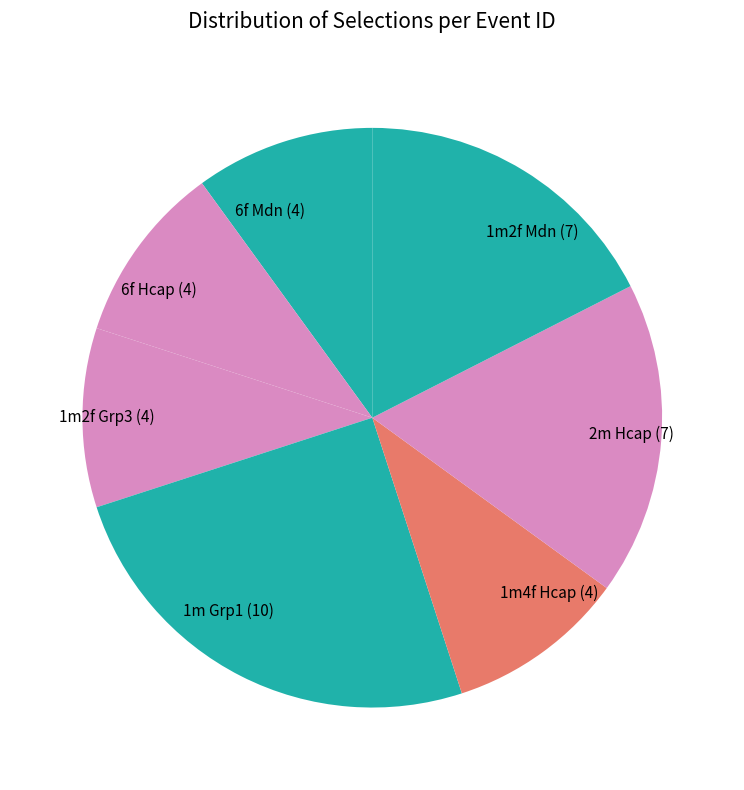

Approximately how many times larger is the value at 6f Hcap (4) compared to 1m Grp1 (10)?

0.4